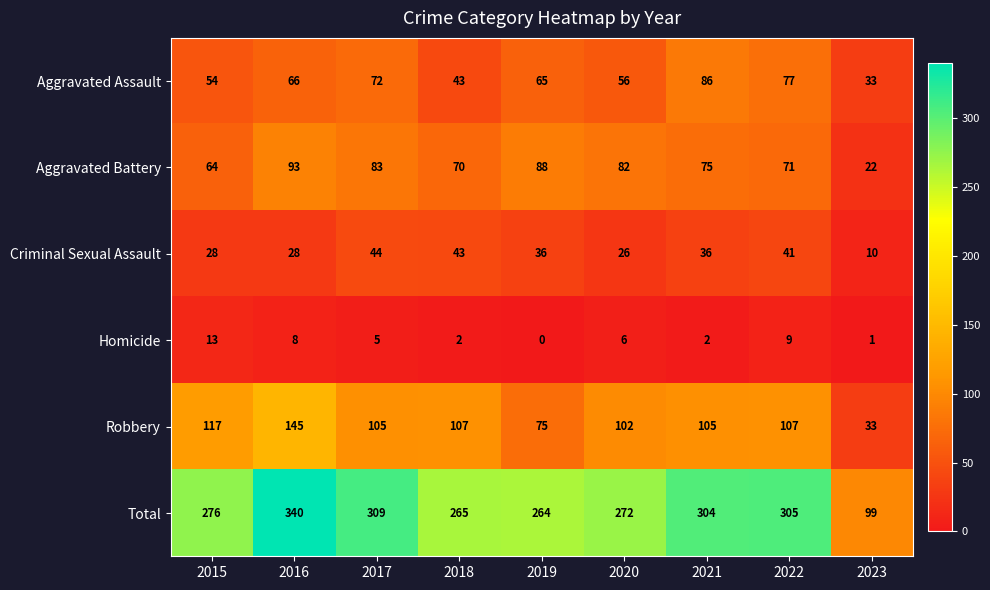

Where is Homicide nearest to the value 6?

2020